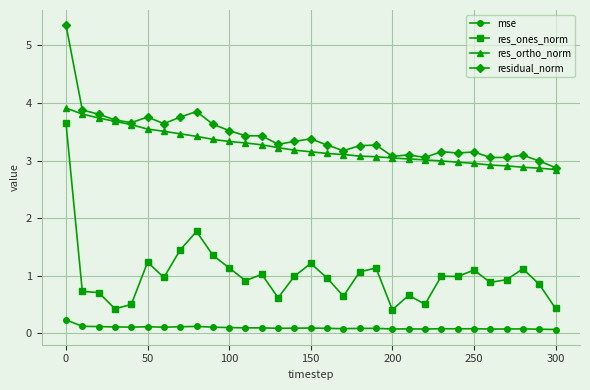

Which series has the widest spread of values?

res_ones_norm